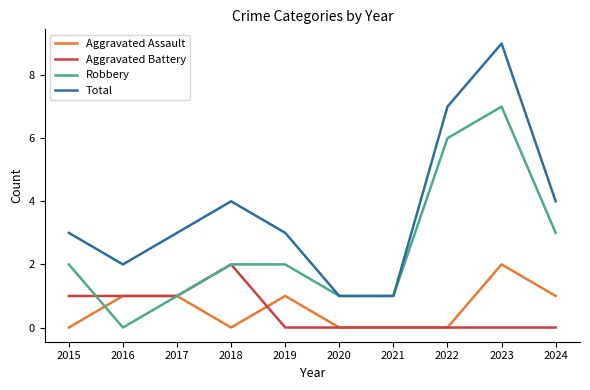

At which category is the sum across all series the highest?

2023